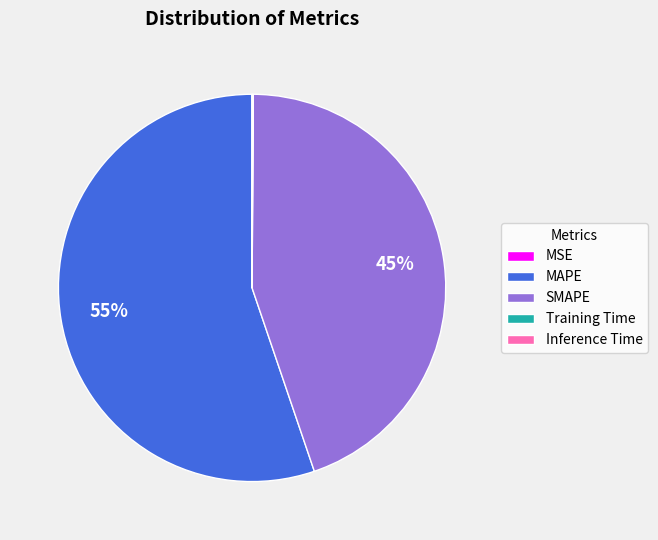

To the nearest percent, what is the average slice percentage?

20%